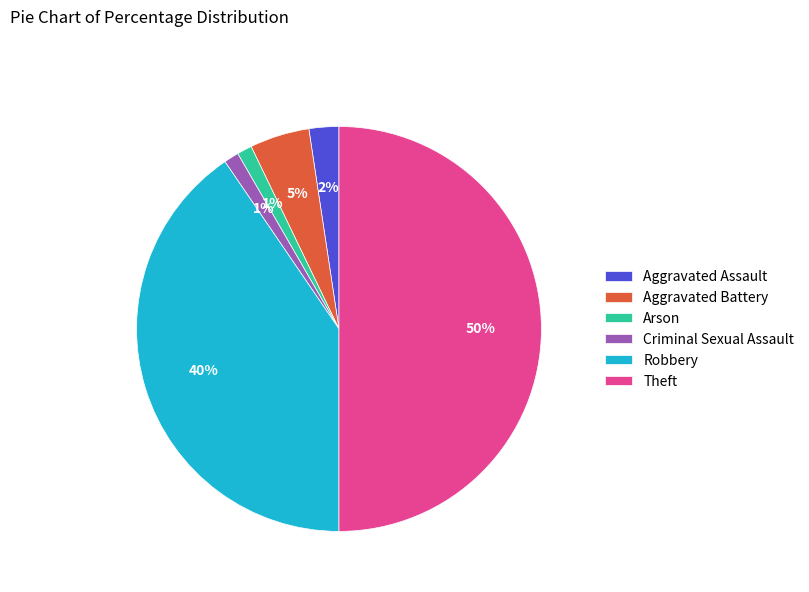

Is Criminal Sexual Assault the majority of the pie?

No